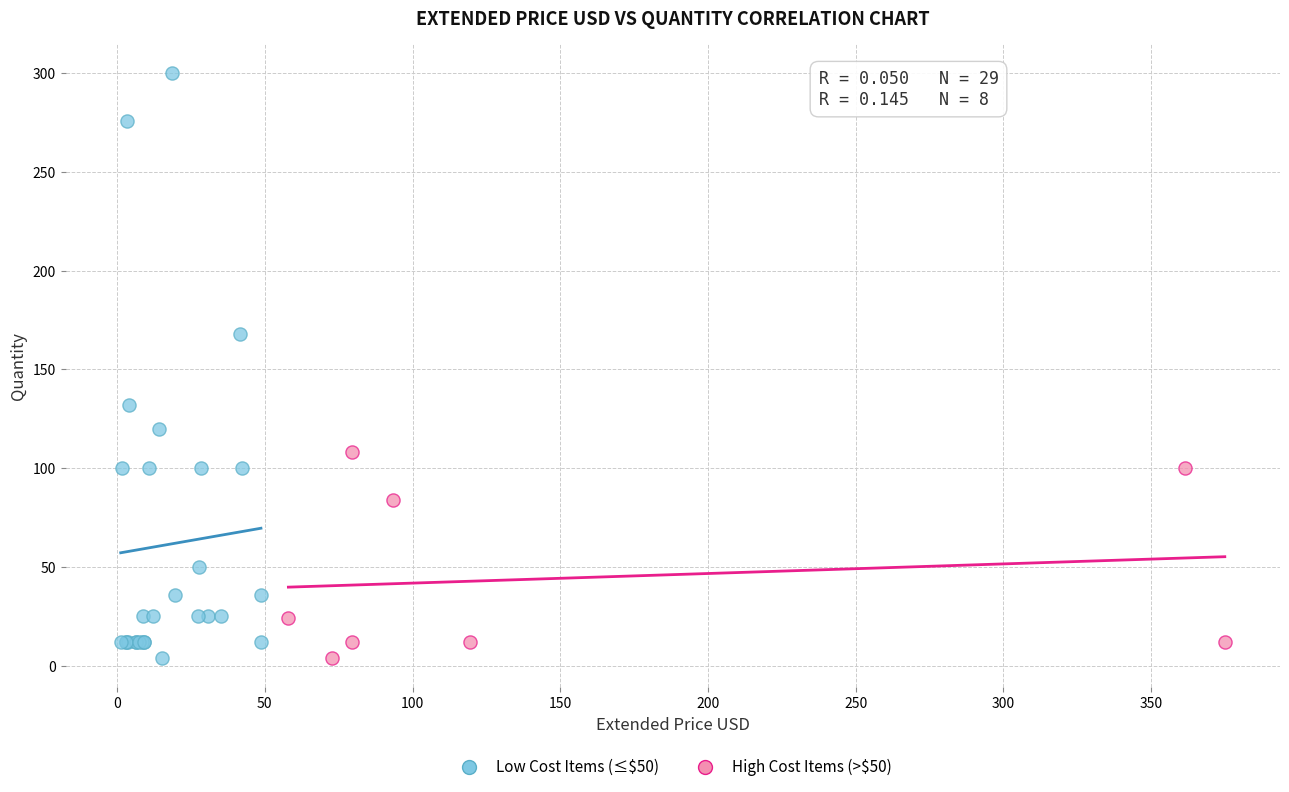

Which series reaches the maximum Y coordinate?

Low Cost Items (≤$50)